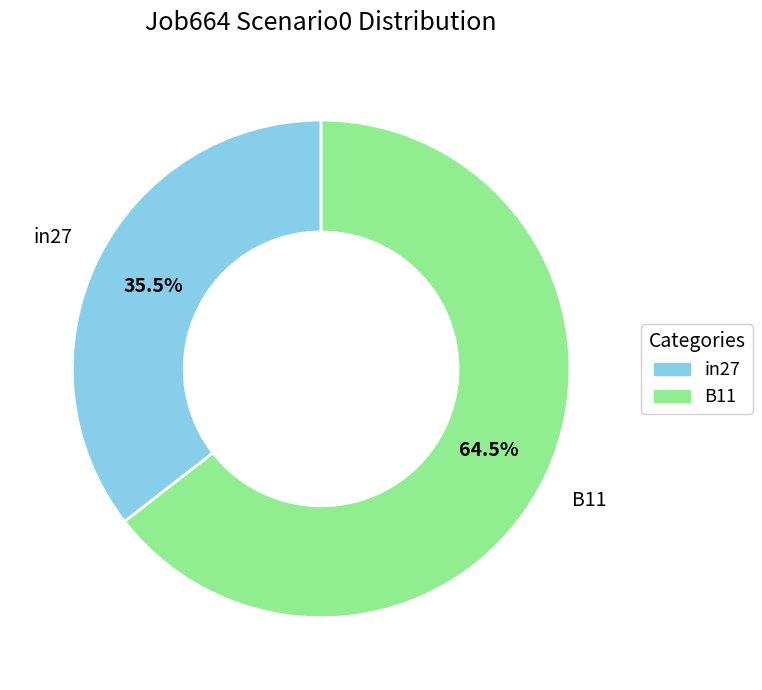

Is there a majority slice in this chart?

Yes